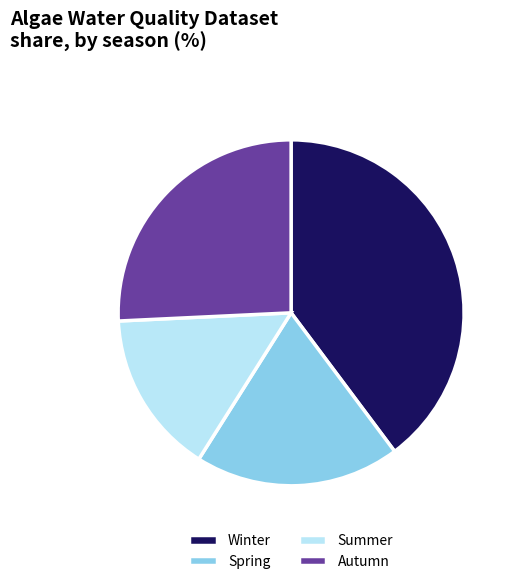

Which slice is the largest?

Winter